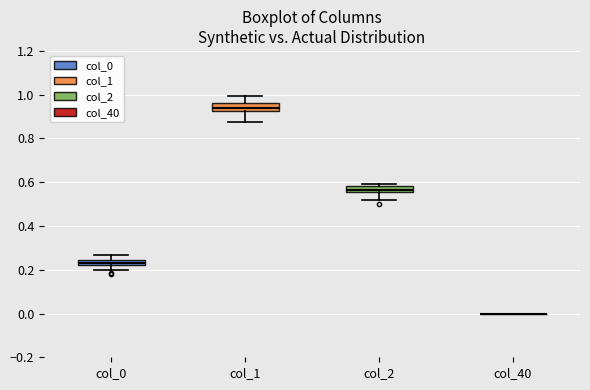

Where is the lower edge of the box for col_0 on the y-axis? The values are not printed on the chart, so give them approximately, as read against the axis.

0.22